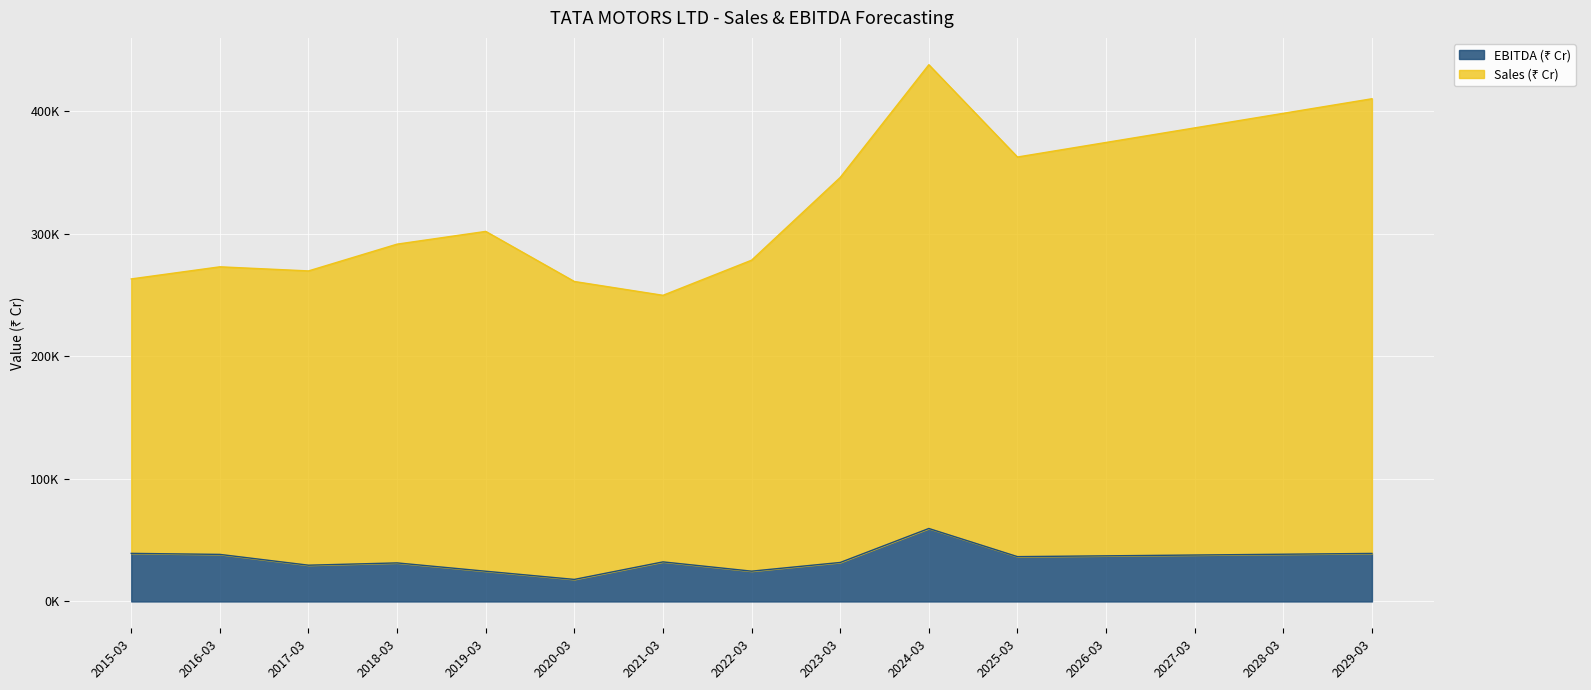

What is the average value of the Sales (₹ Cr) series?

326972.4